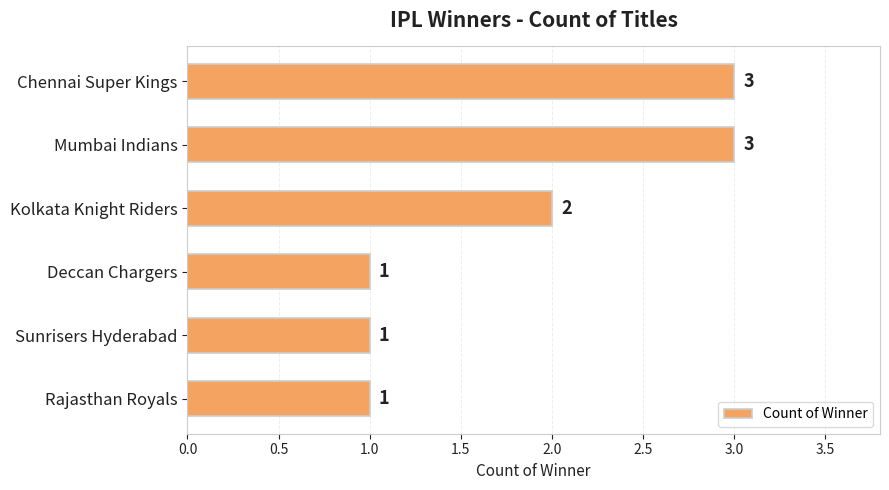

Reading top to bottom, list all the values displayed in this chart.

3	3	2	1	1	1